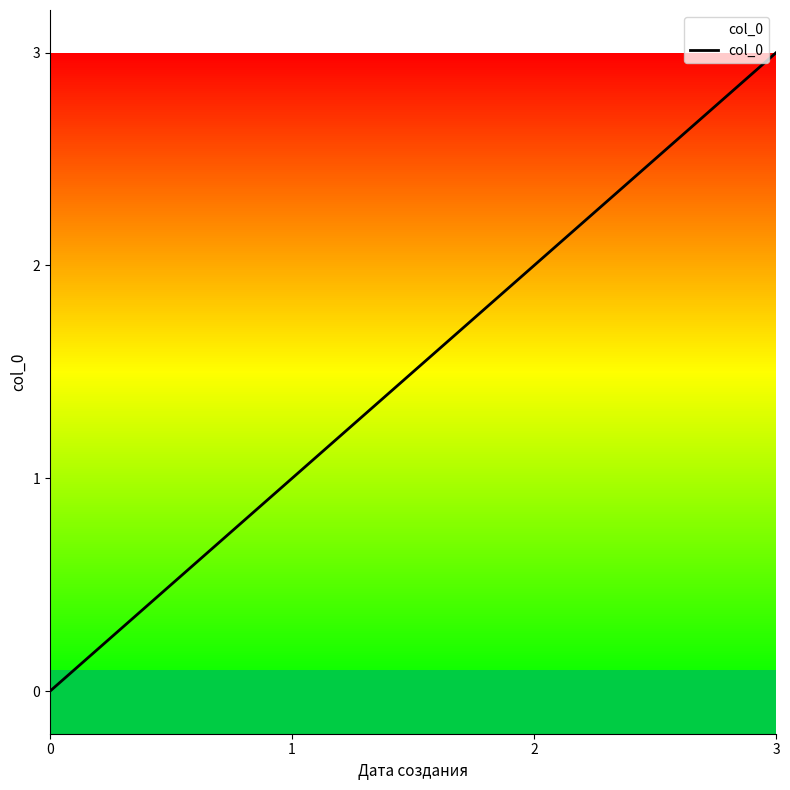

Rank the categories by value from highest to lowest.

3, 2, 1, 0